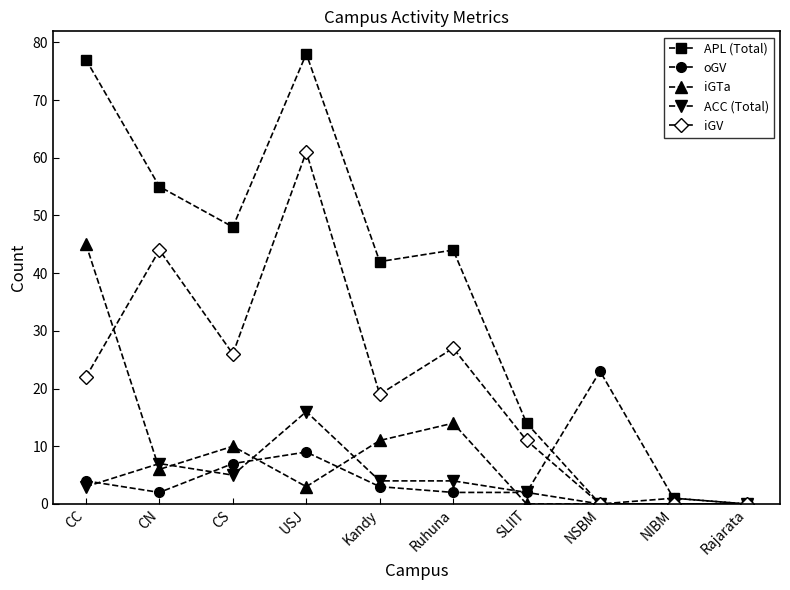

What is the label of the 9th point from the right?

CN